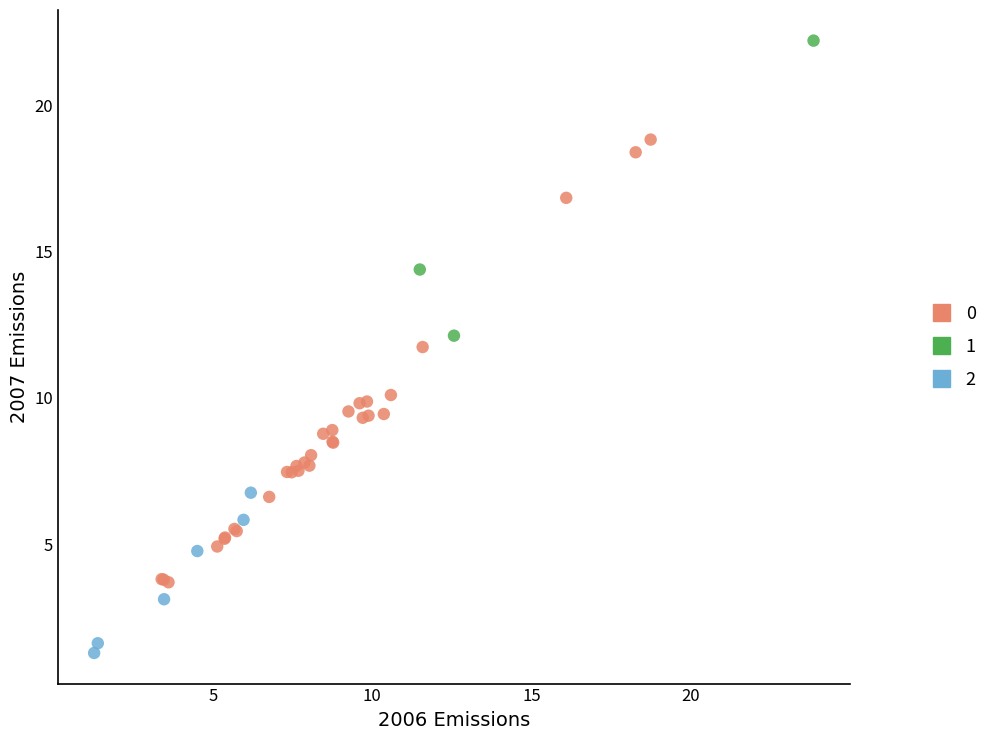

What are all the series names shown in the legend?

0, 1, 2